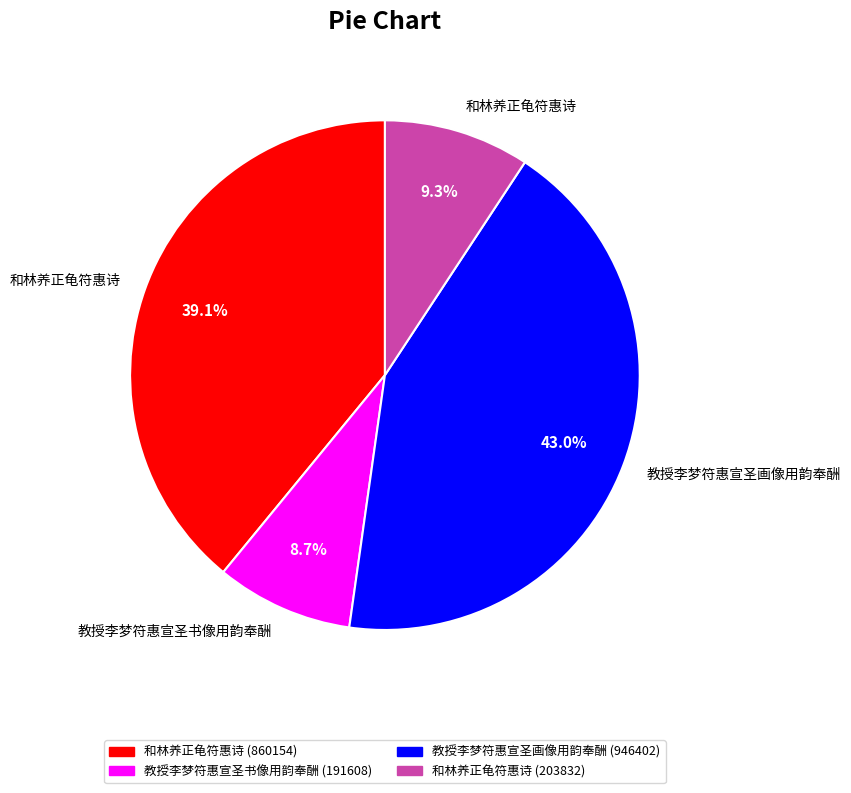

Count the number of slices in the pie.

4